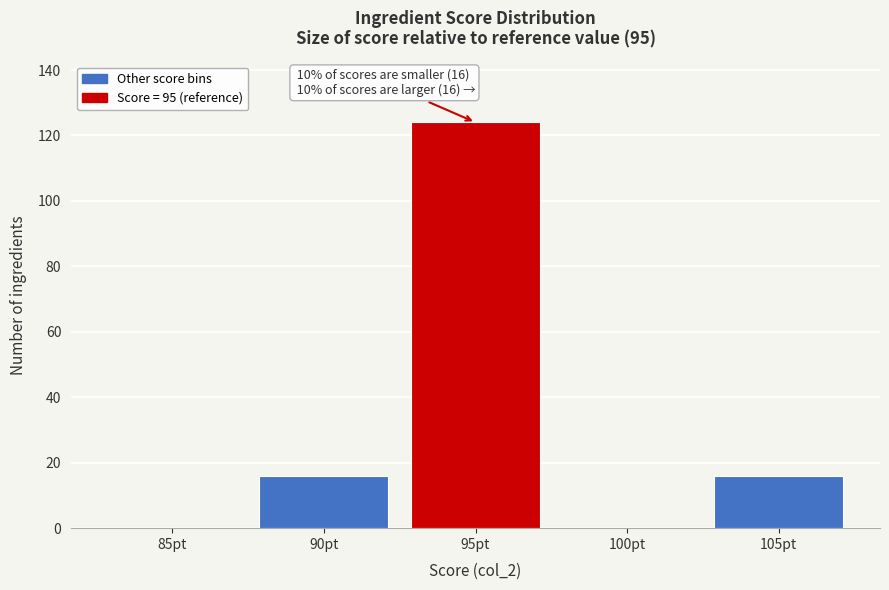

Reading left to right, transcribe all the data shown in this chart.

85pt=0	90pt=16	95pt=124	100pt=0	105pt=16